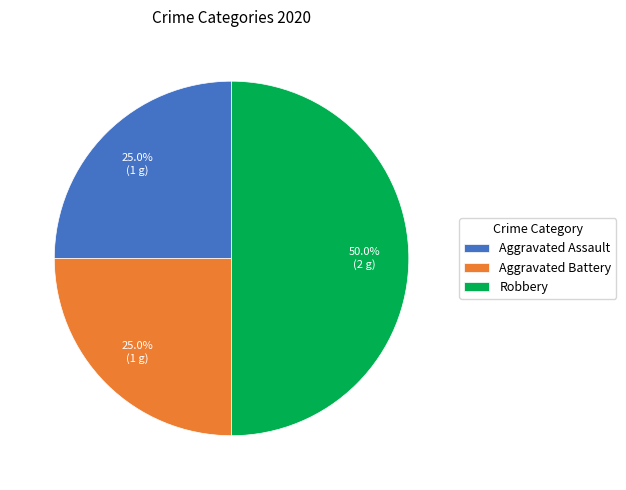

What is the largest slice in the pie chart?

Robbery